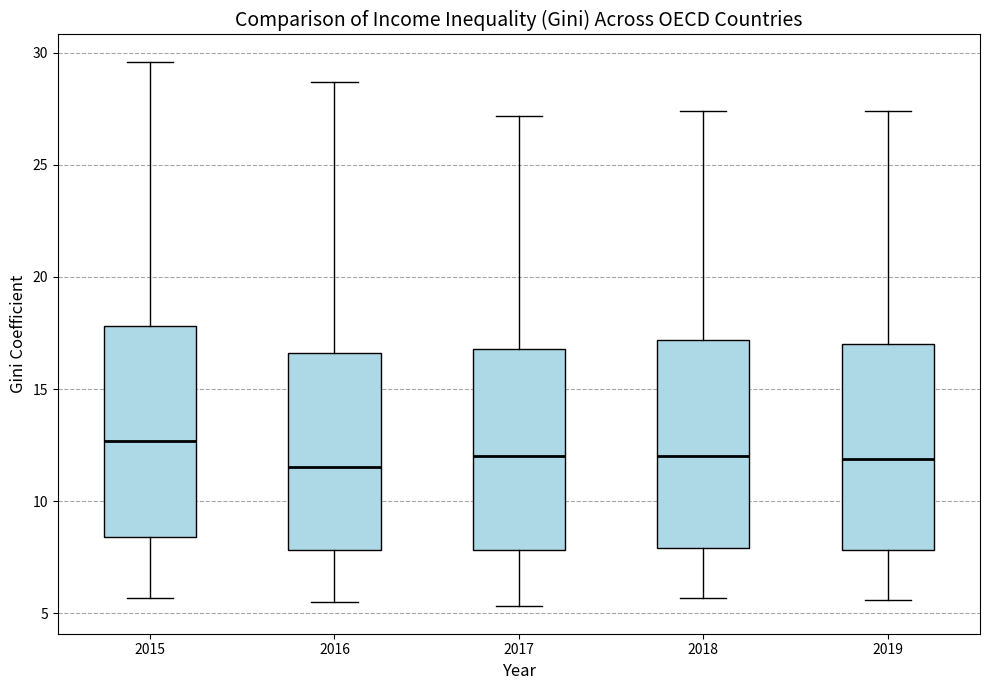

Where does the lower whisker of the box at x = 2016 end on the y-axis? The values are not printed on the chart, so give them approximately, as read against the axis.

5.5